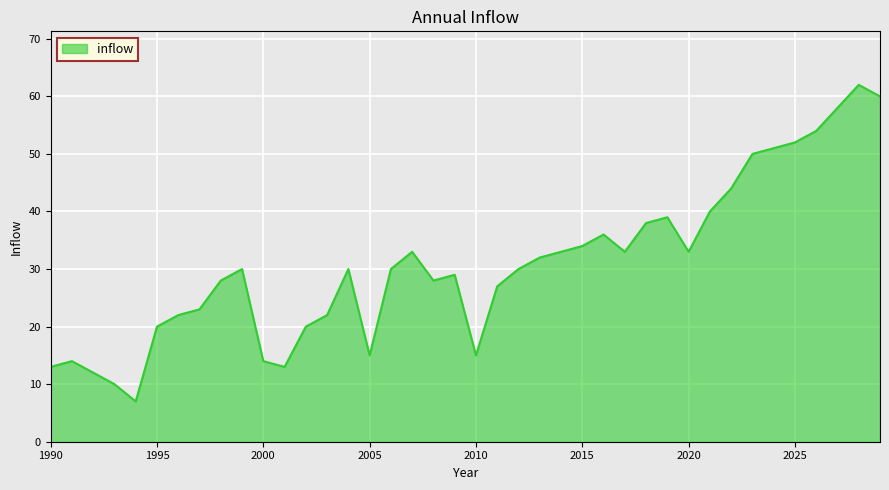

What is the greatest value displayed?

62